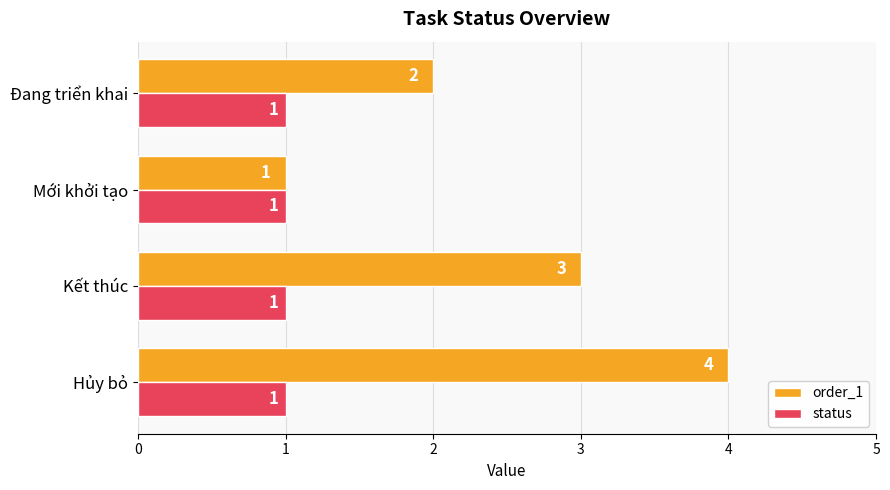

What is the sum of all order_1 values?

10